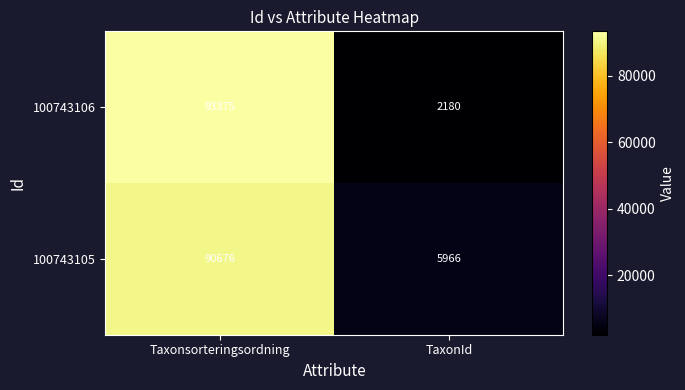

What is the difference between the maximum and minimum values in the 100743105 series?

84710